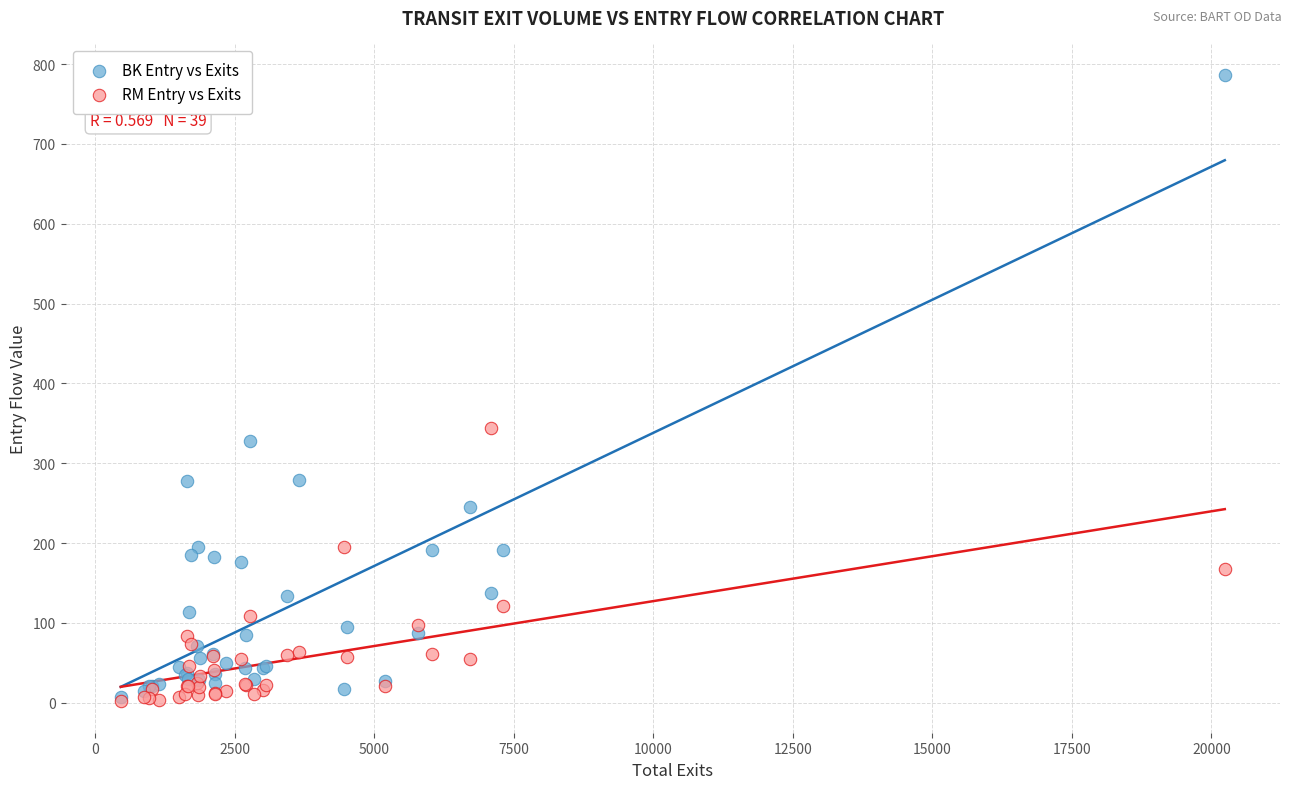

Across all series, what Y value is closest to 394?

343.7